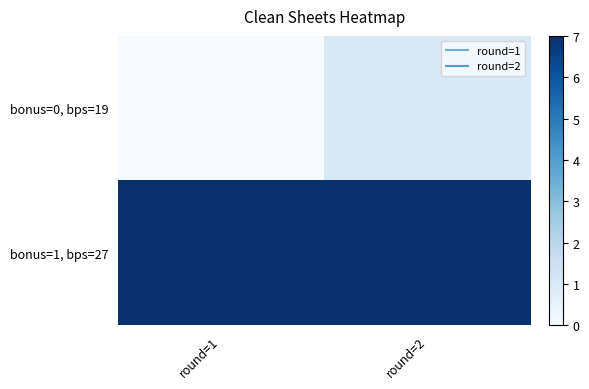

Which has a higher value, round=2 or round=1?

round=2